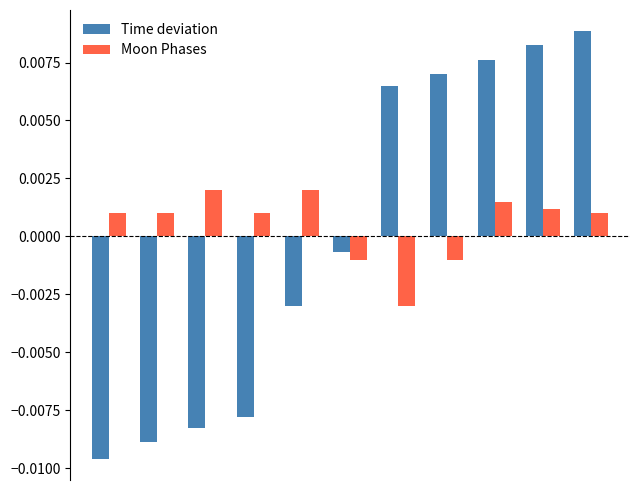

How many values in Time deviation are below zero?

6